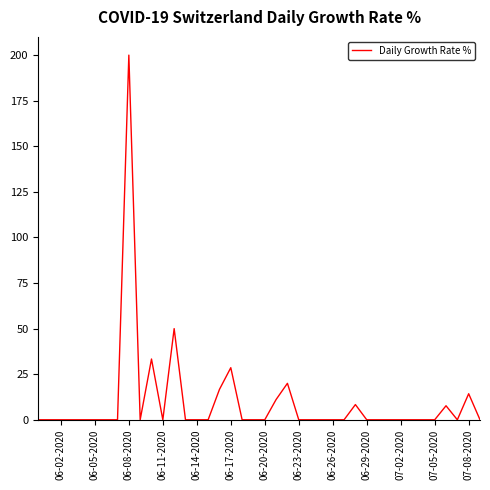

What is the difference between the maximum and minimum values?

200.0